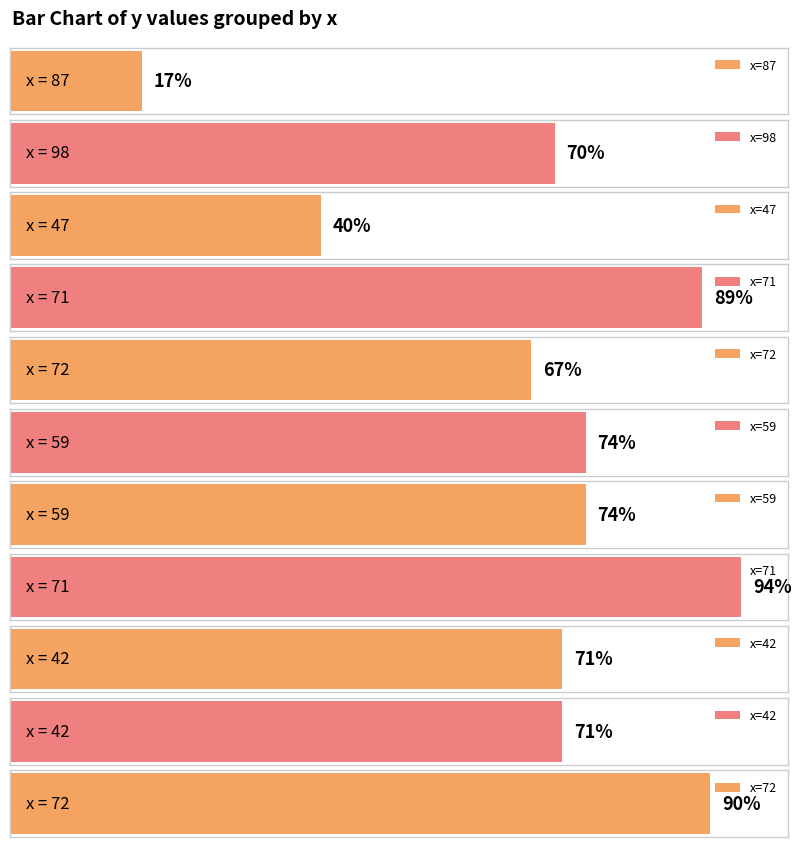

The value at 72 is 136. True or false?

False